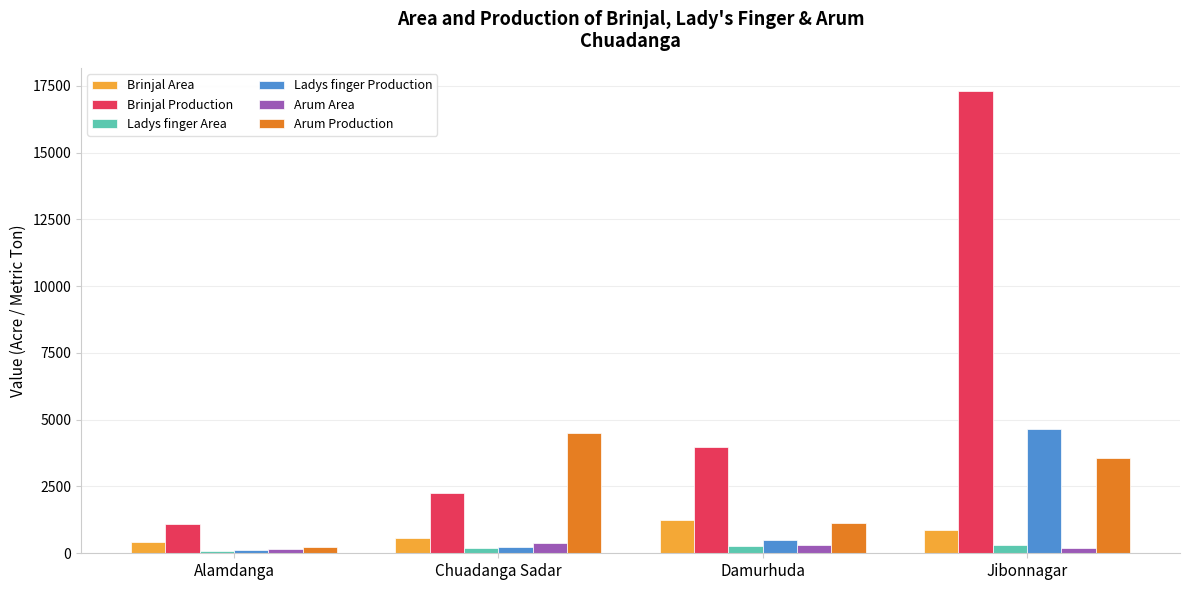

What is the label of the 4th bar from the left?

Jibonnagar